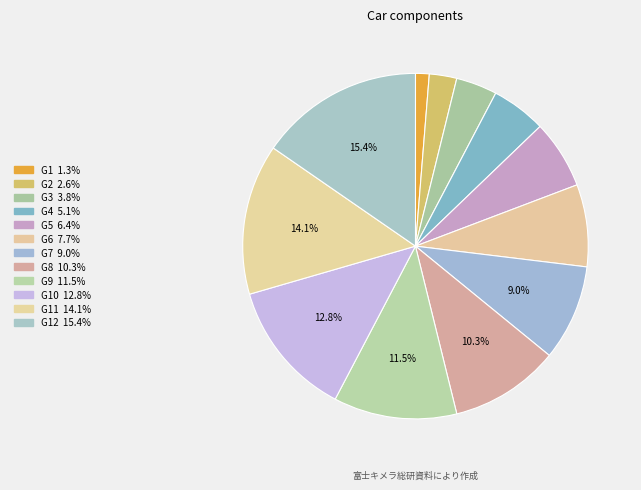

How many slices are in this pie chart?

12